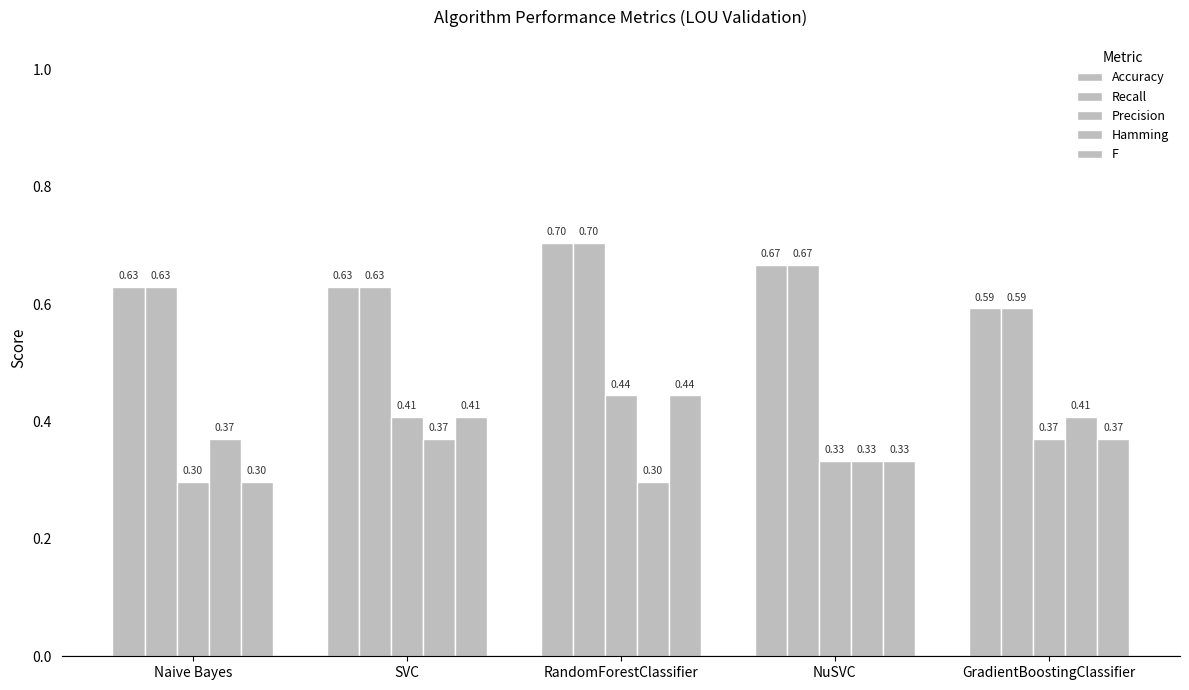

Reading left to right, transcribe all the data shown in this chart.

Accuracy: Naive Bayes=0.6	SVC=0.6	RandomForestClassifier=0.7	NuSVC=0.7	GradientBoostingClassifier=0.6
Recall: Naive Bayes=0.6	SVC=0.6	RandomForestClassifier=0.7	NuSVC=0.7	GradientBoostingClassifier=0.6
Precision: Naive Bayes=0.3	SVC=0.4	RandomForestClassifier=0.4	NuSVC=0.3	GradientBoostingClassifier=0.4
Hamming: Naive Bayes=0.4	SVC=0.4	RandomForestClassifier=0.3	NuSVC=0.3	GradientBoostingClassifier=0.4
F: Naive Bayes=0.3	SVC=0.4	RandomForestClassifier=0.4	NuSVC=0.3	GradientBoostingClassifier=0.4